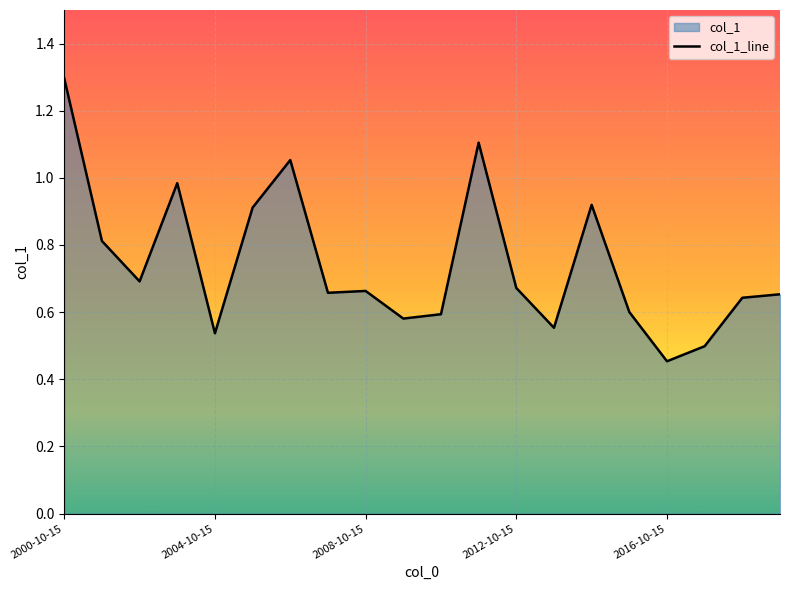

Reading left to right, transcribe all the data shown in this chart.

1.3	0.8	0.7	1.0	0.5	0.9	1.1	0.7	0.7	0.6	0.6	1.1	0.7	0.6	0.9	0.6	0.5	0.5	0.6	0.7